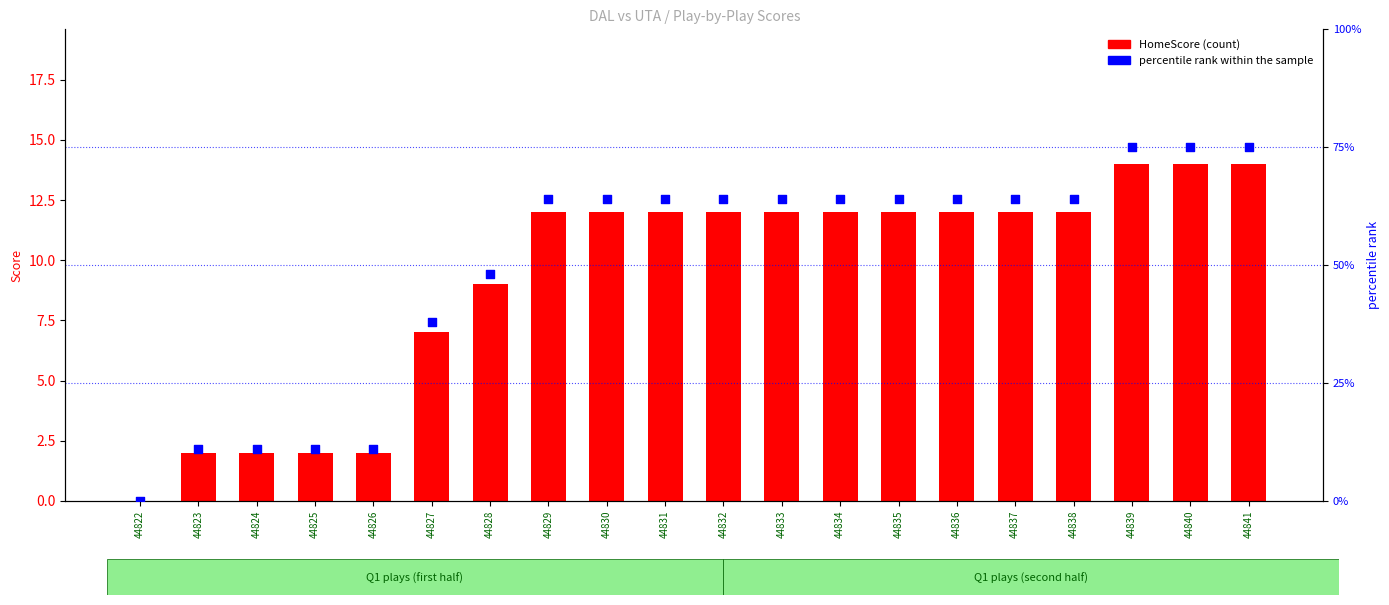

Which series has the widest spread of Y values?

percentile rank within the sample